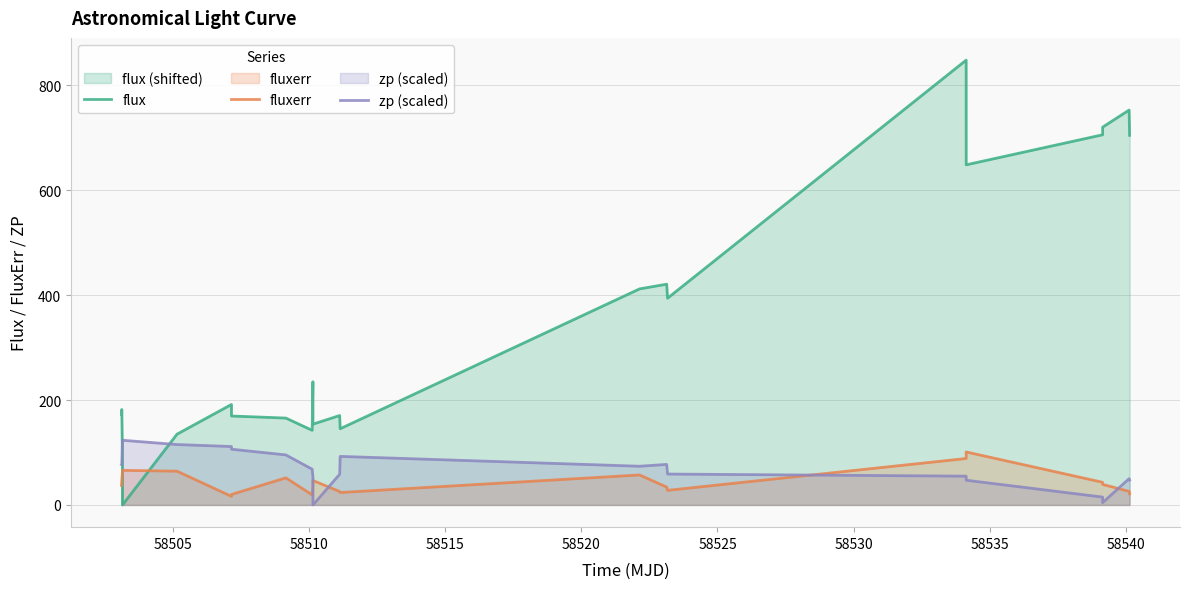

What is the difference between the maximum and minimum values in the fluxerr series?

84.6